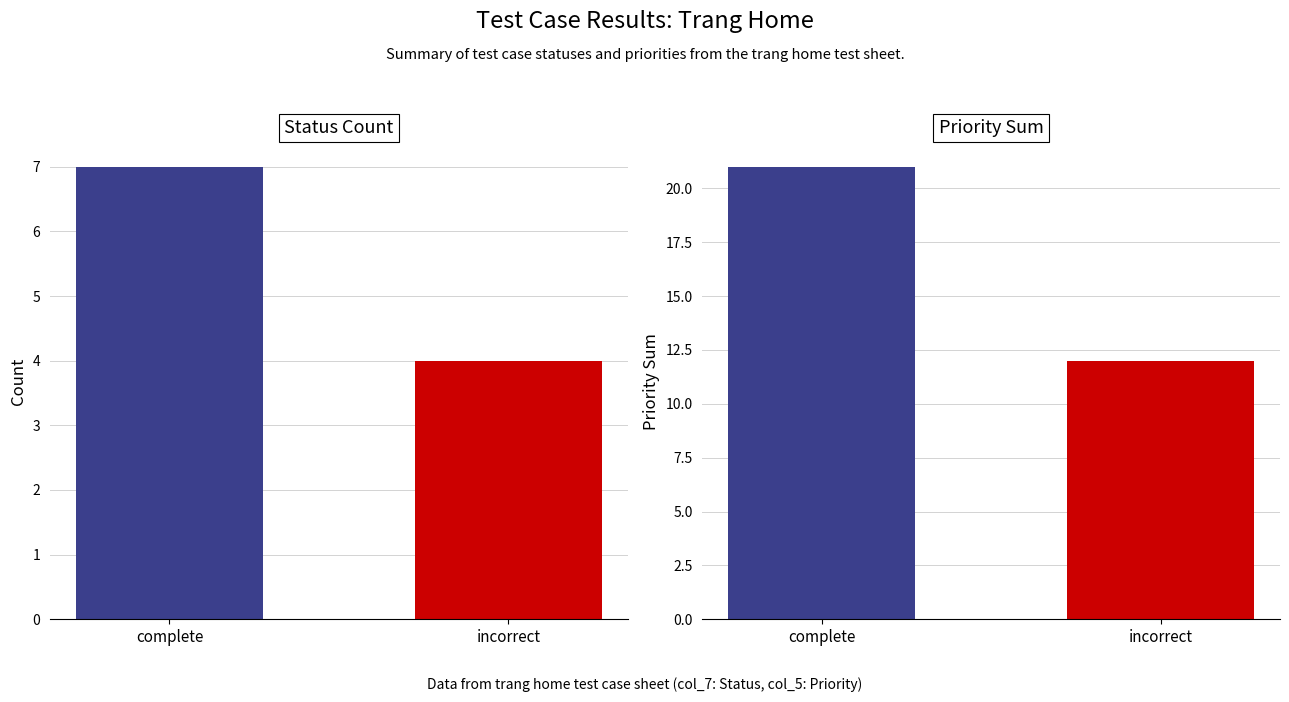

The chart shows a value of 7 at complete. True or false?

True